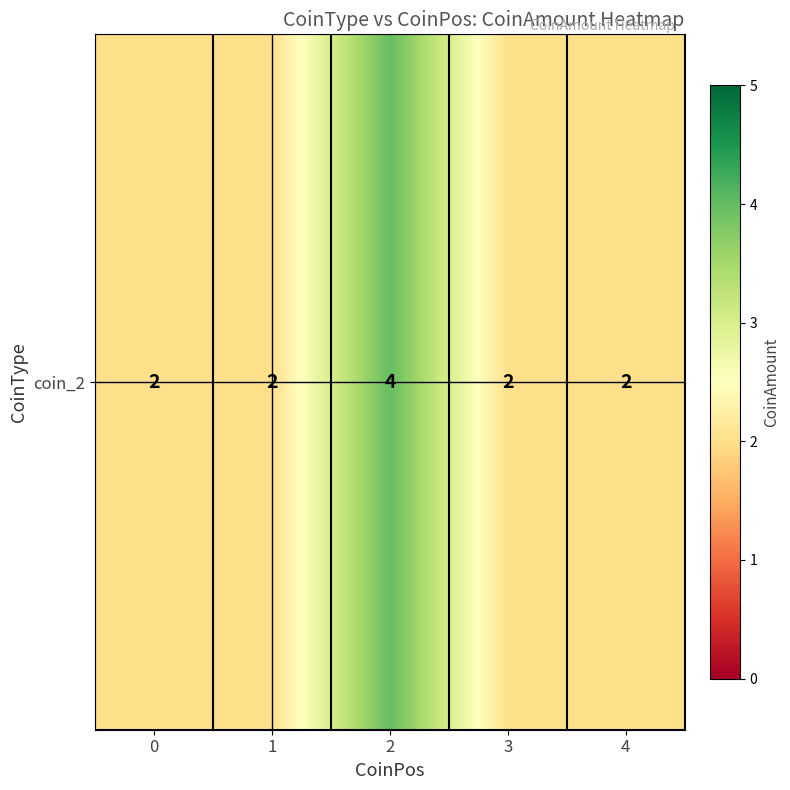

What is the approximate value at 1?

2